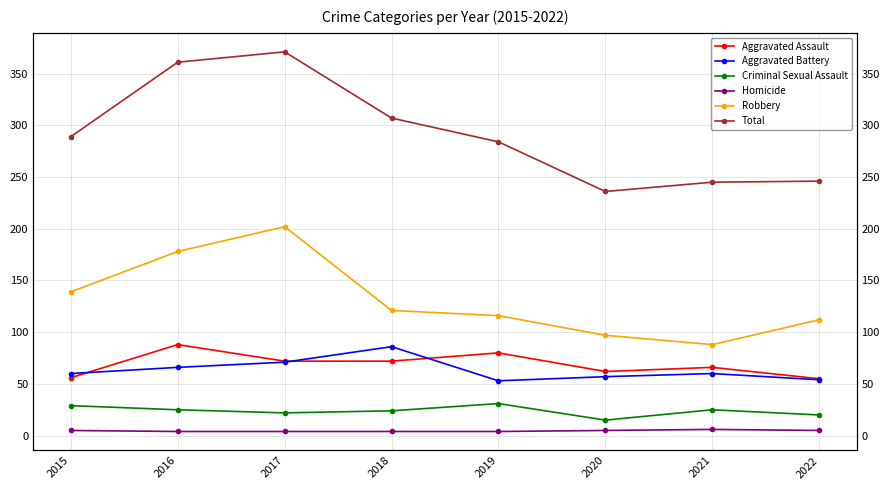

True or false: Criminal Sexual Assault and Aggravated Battery intersect in this chart.

False